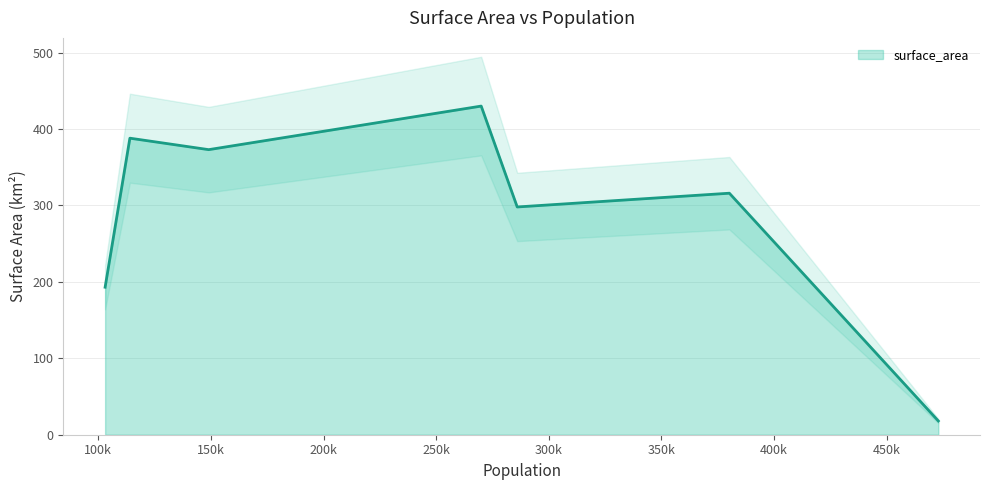

The chart shows a value of 4 at Macao. True or false?

False